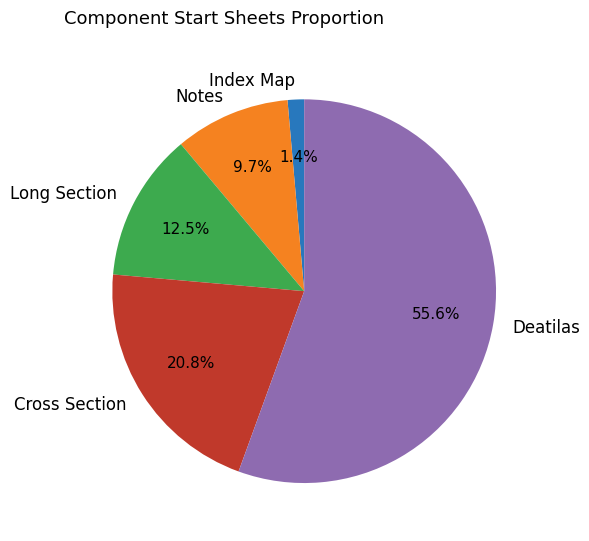

Which slice is the largest?

Deatilas